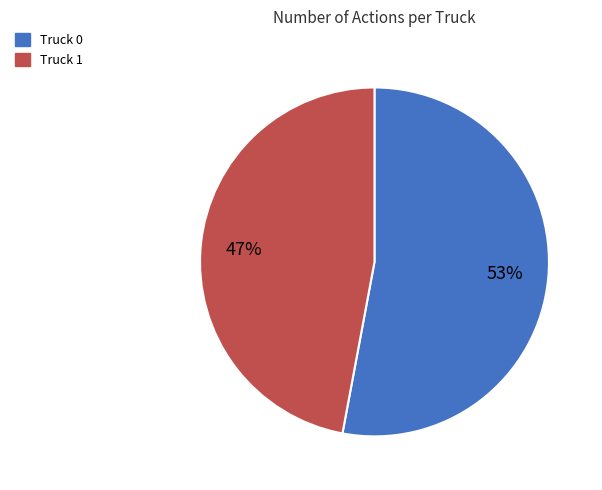

Is Truck 0 the majority of the pie?

Yes